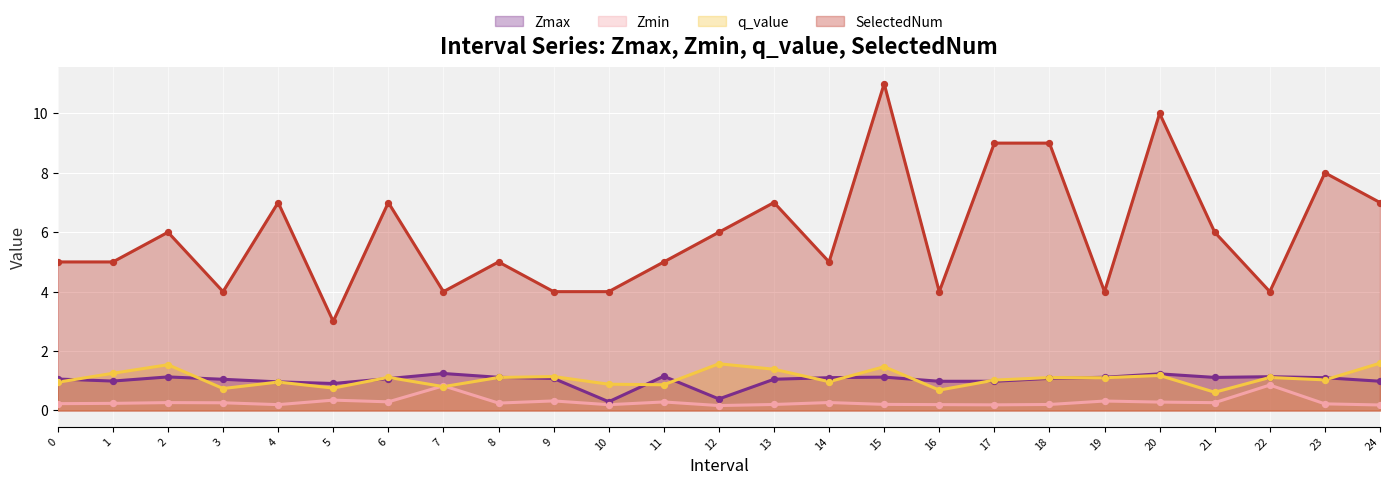

Which series has the largest total across all categories?

SelectedNum